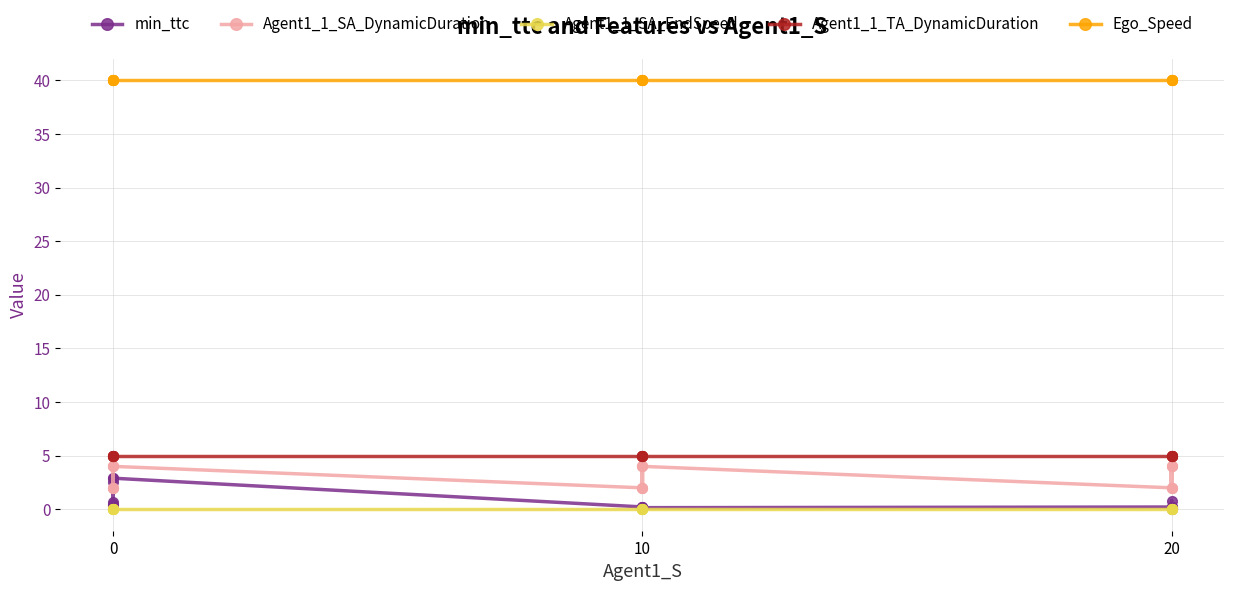

True or false: Agent1_1_SA_DynamicDuration has a value of 2.0 at 20.

True